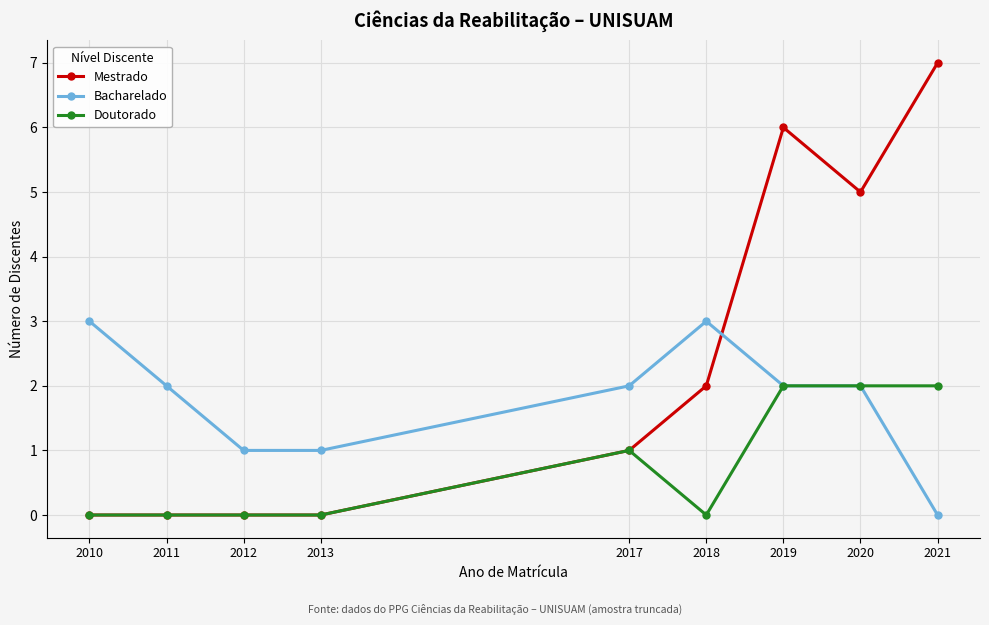

How many categories are shown in the chart?

9